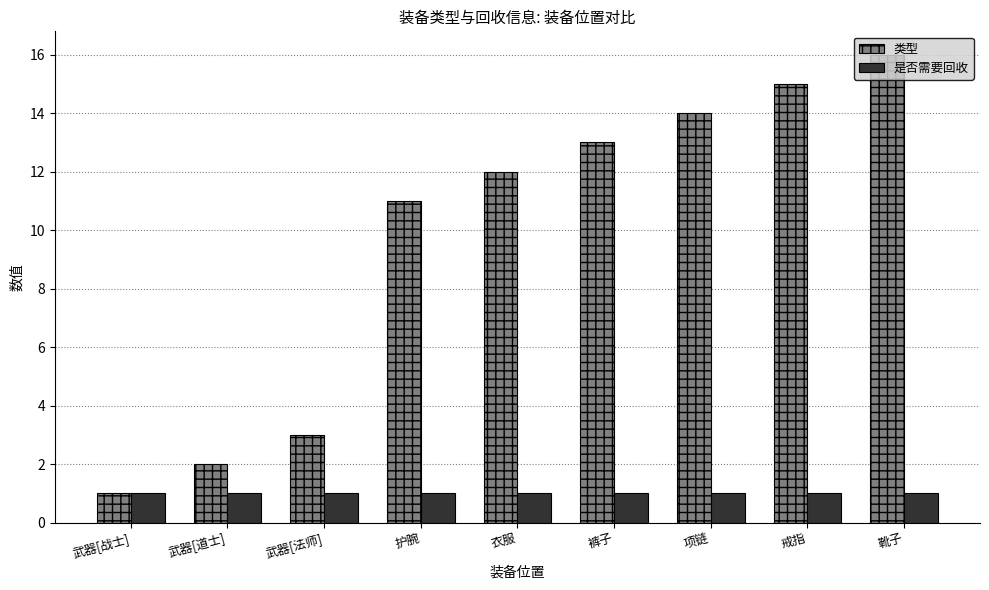

How many bars are there in total?

18